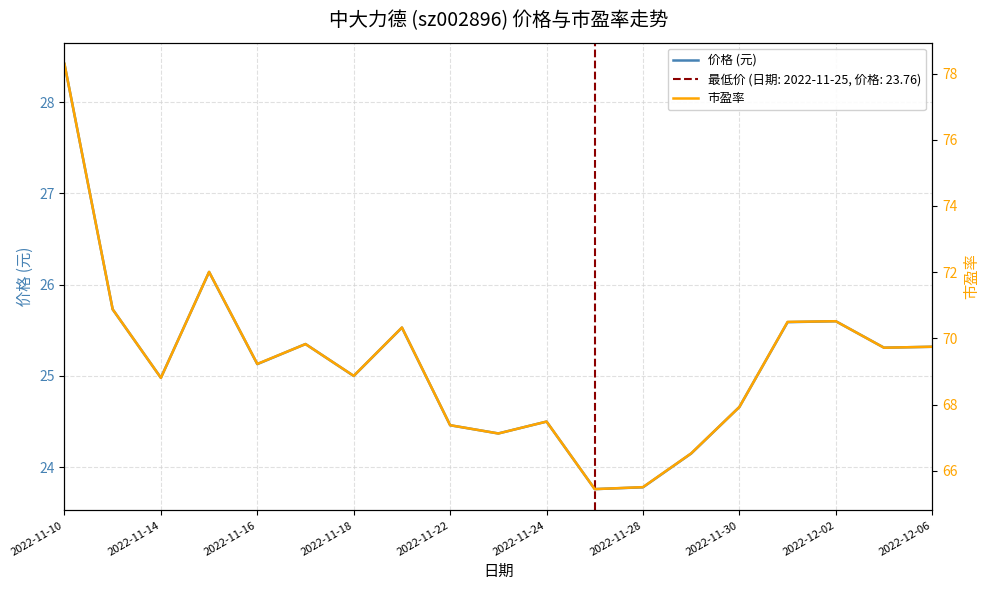

What is the lowest value of the 价格 (元) series?

23.8